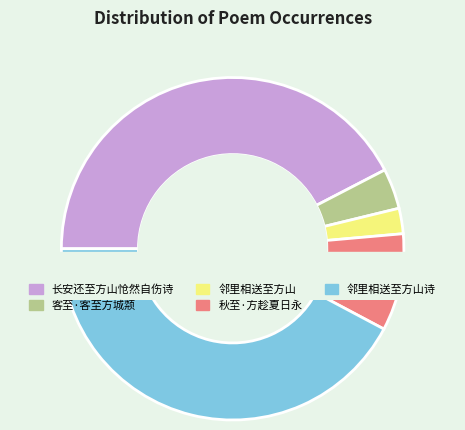

The 邻里相送至方山 slice represents 1% of the pie. True or false?

False